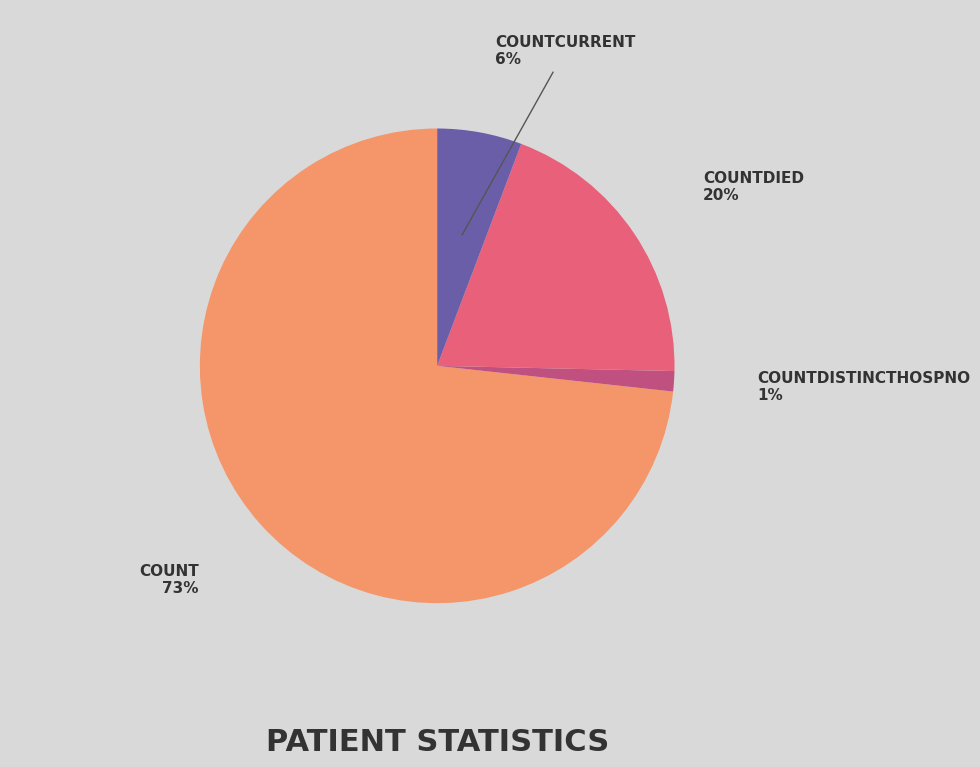

Does any single category account for the majority?

Yes